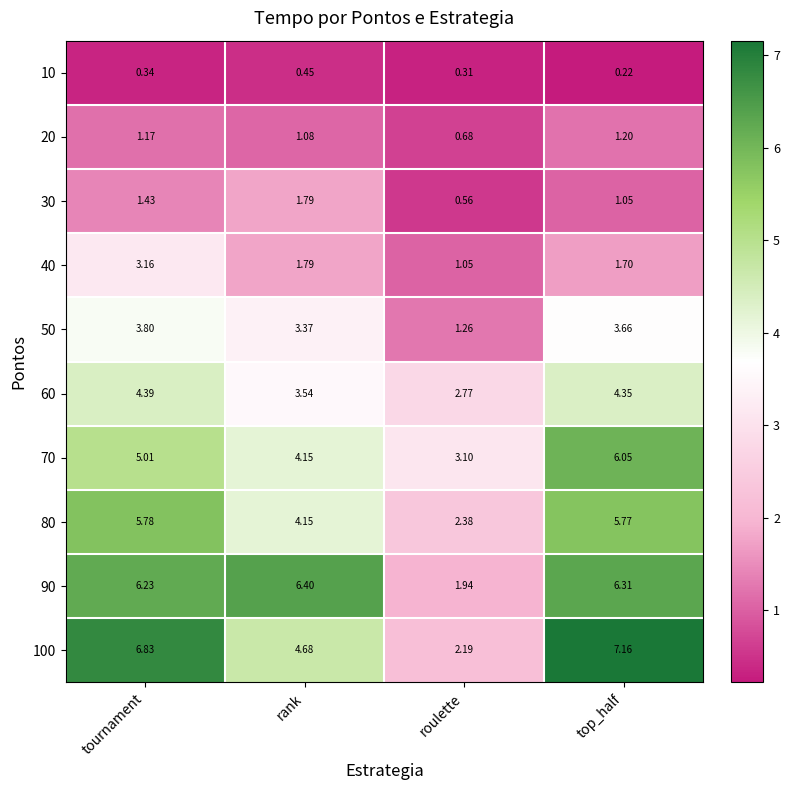

At which label does 60 first exceed 4?

tournament